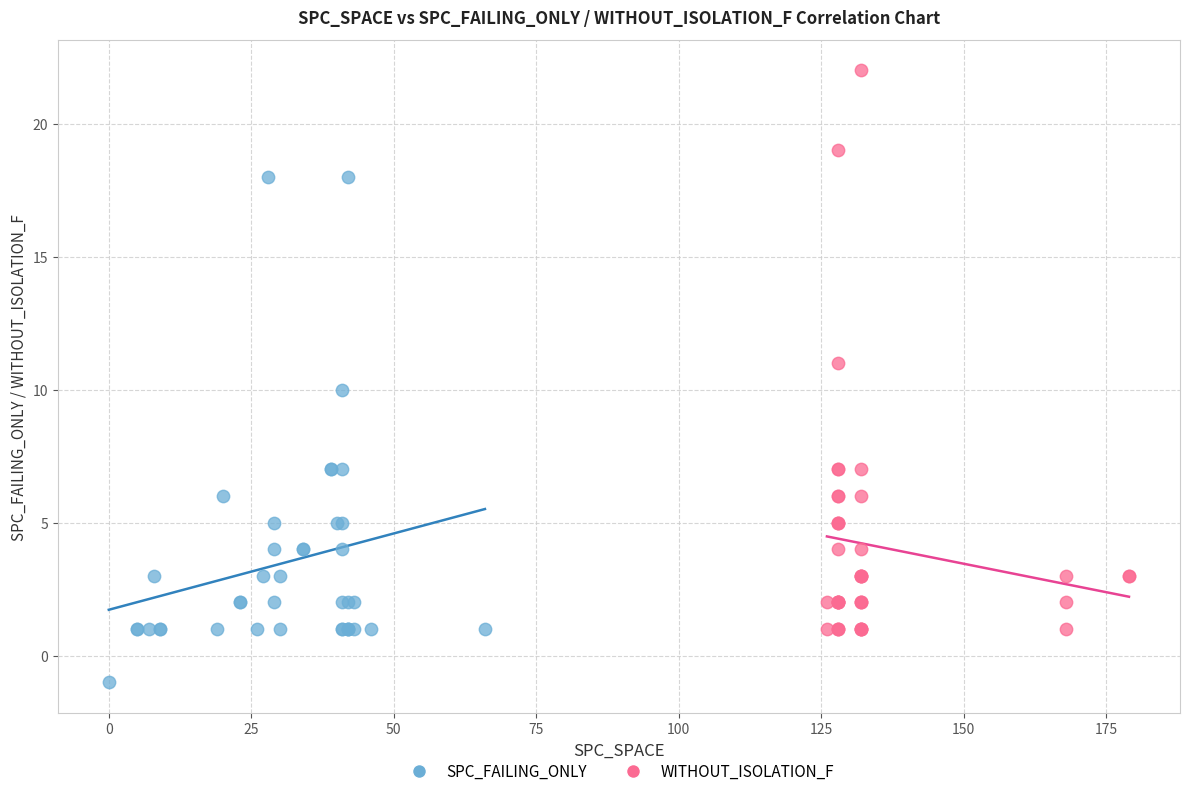

Which series contains the highest Y value?

WITHOUT_ISOLATION_F